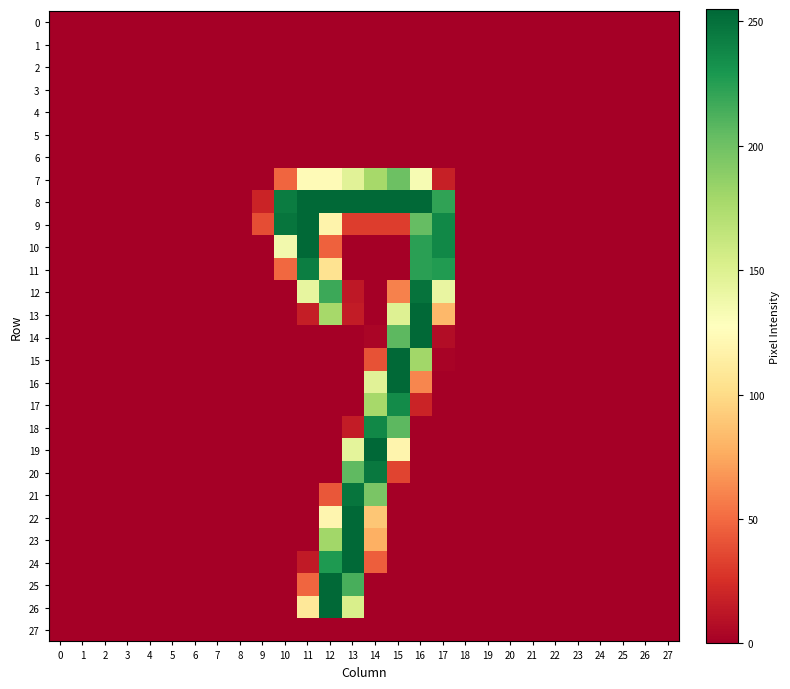

Which series has the largest range (max minus min)?

19